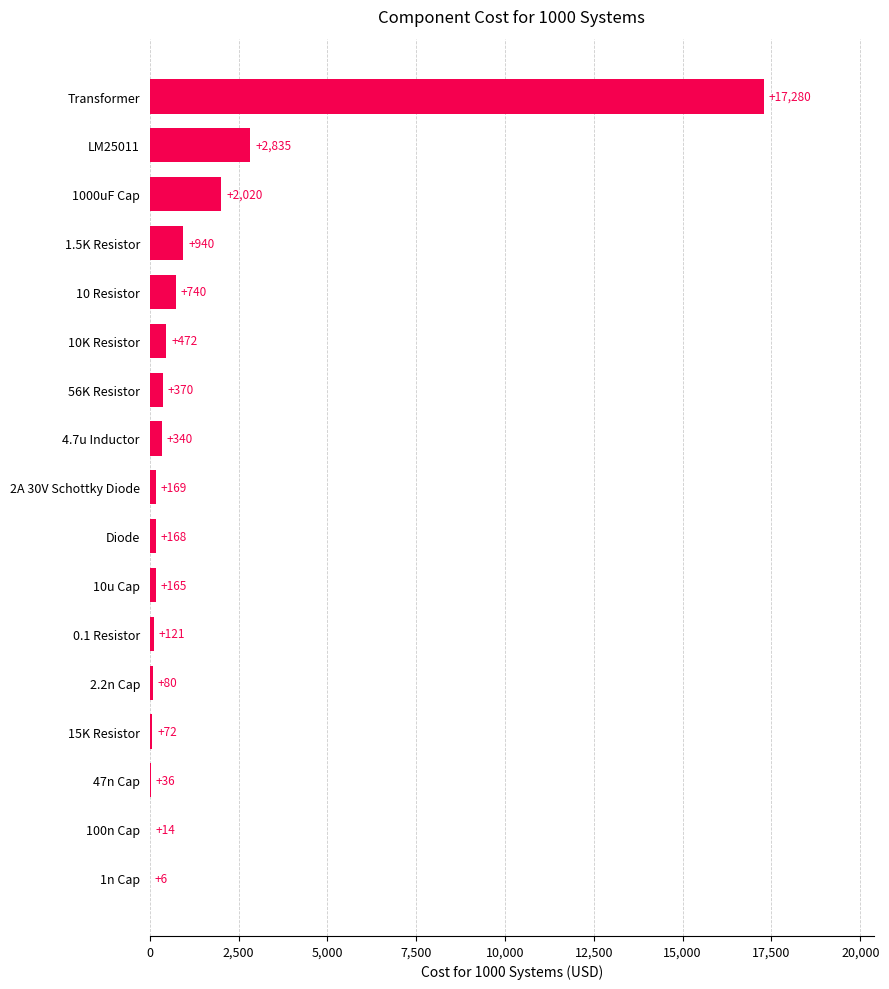

What is the sum of all values?

25828